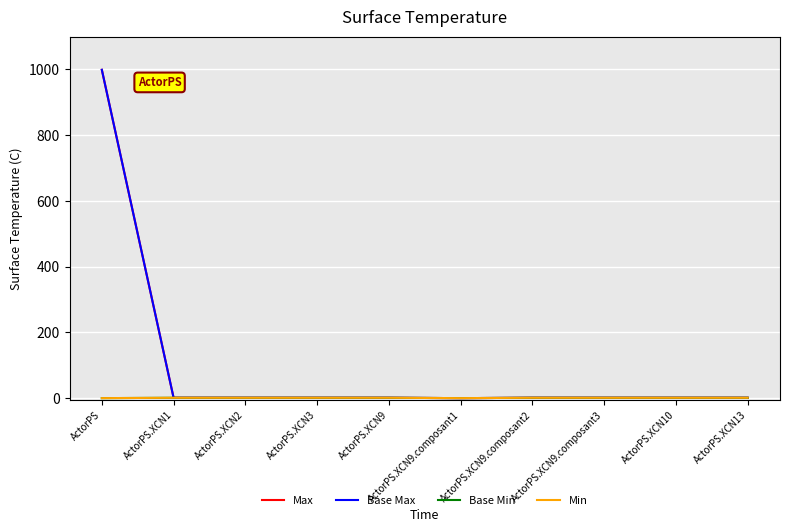

True or false: Min and Max cross at least once.

False